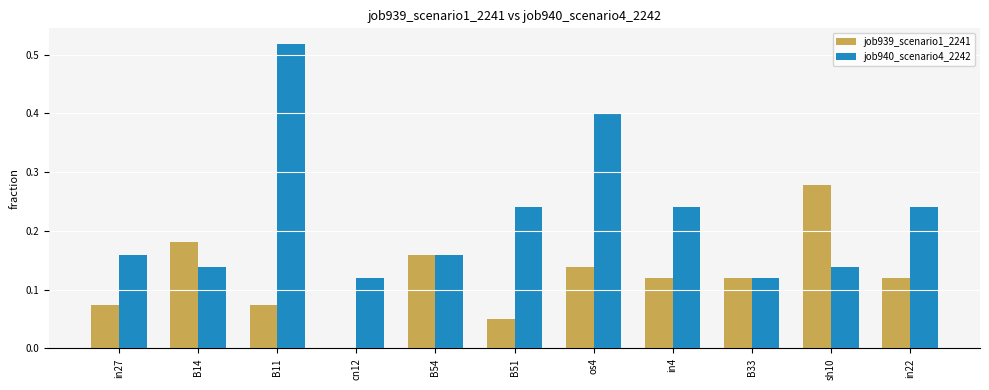

True or false: job940_scenario4_2242 has a value of 0.0 at B33.

False